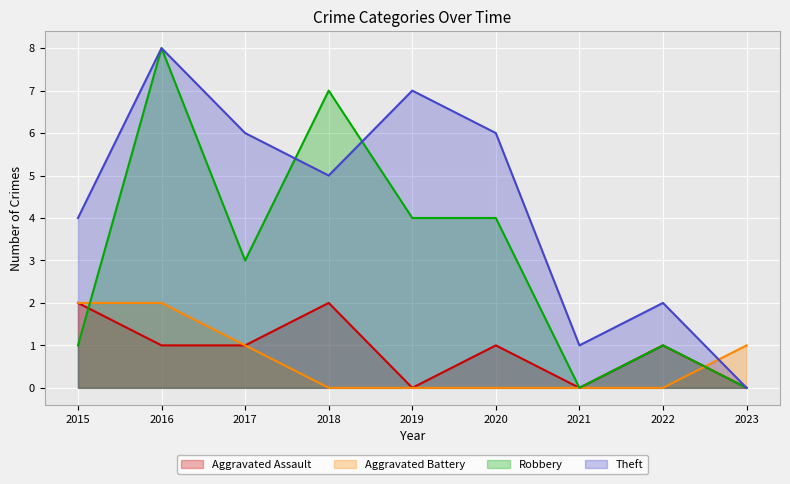

Is it true that Robbery equals 5 at 2017?

False